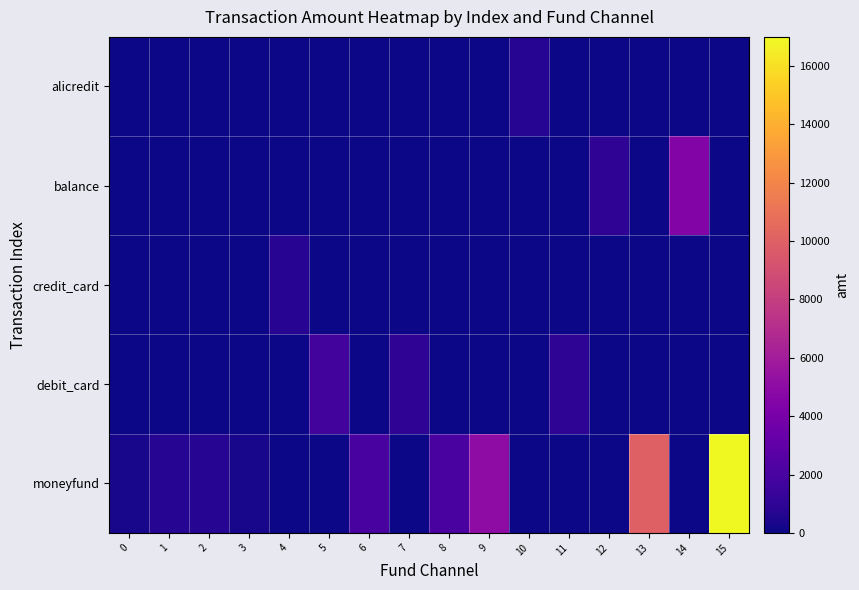

Between 6 and 10, which is larger?

10